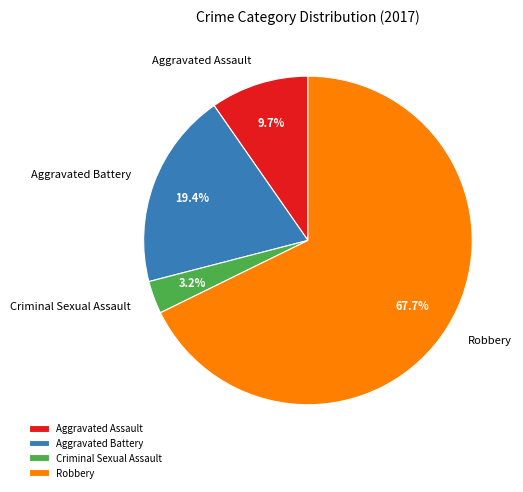

Which category has the smallest portion of the pie?

Criminal Sexual Assault